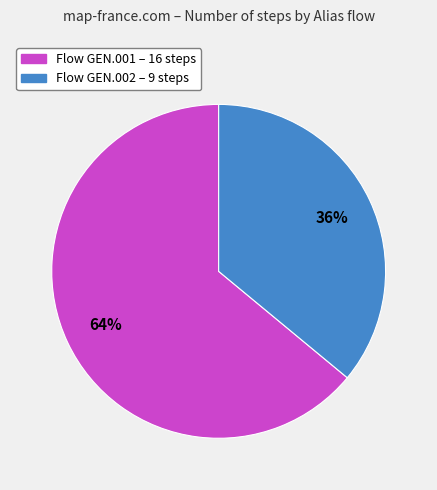

Does any single category account for the majority?

Yes